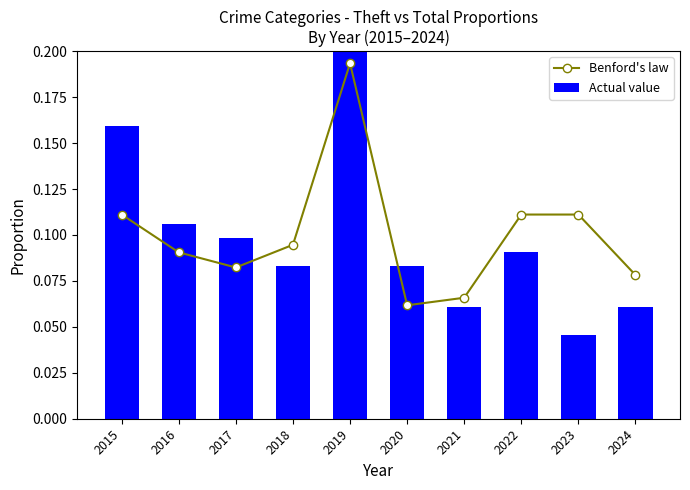

What is the average value of the Actual value series?

0.1